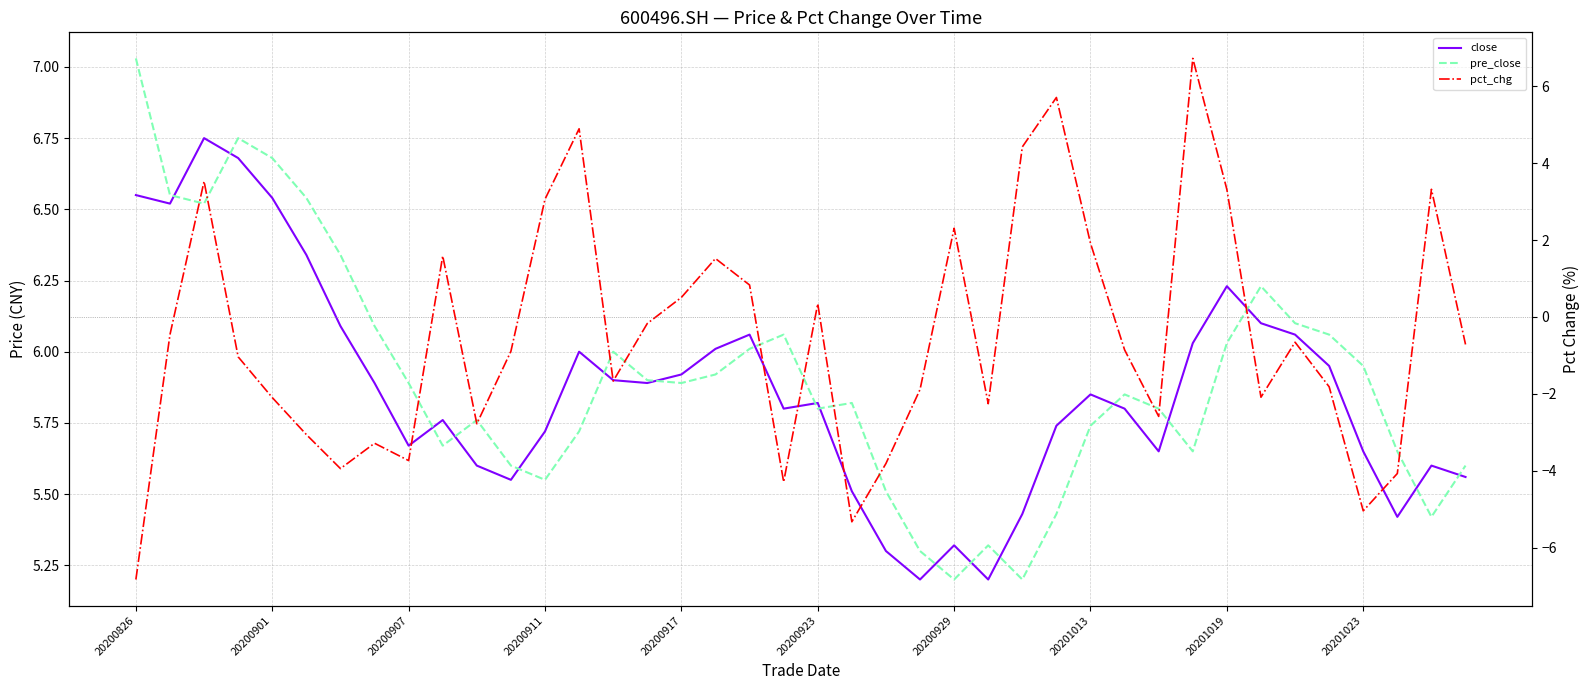

How many times do pct_chg and close cross each other?

2